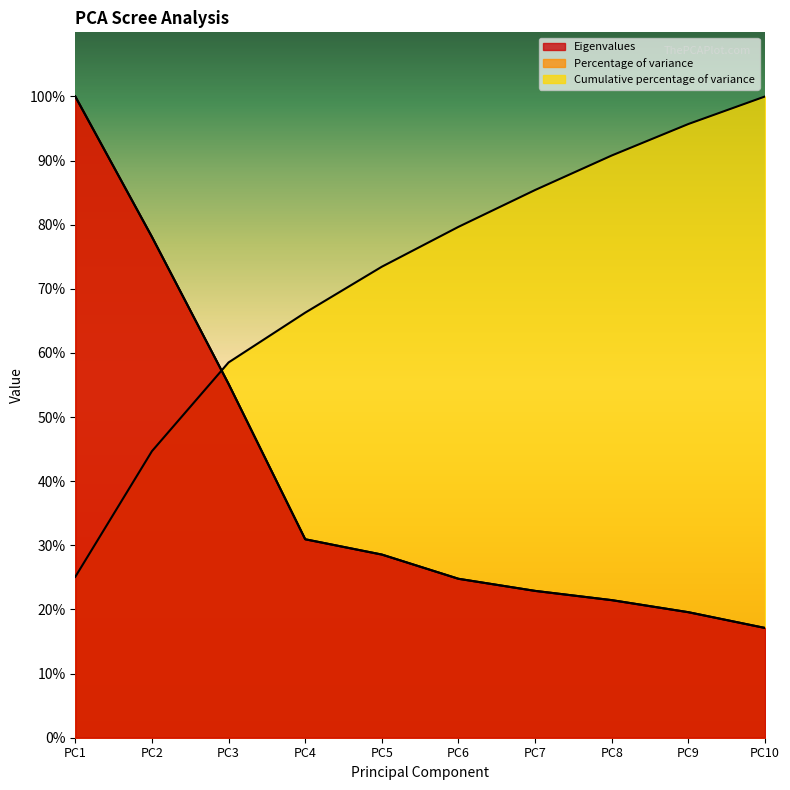

Which series has the largest range (max minus min)?

Eigenvalues